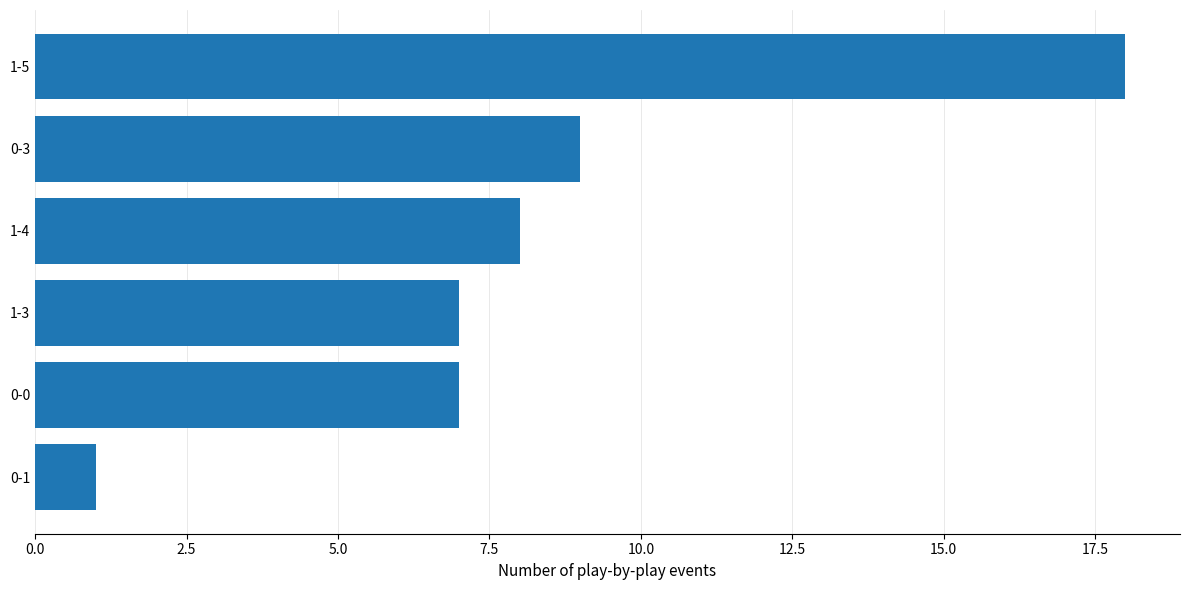

True or false: the data shows 7 at 0-0.

True